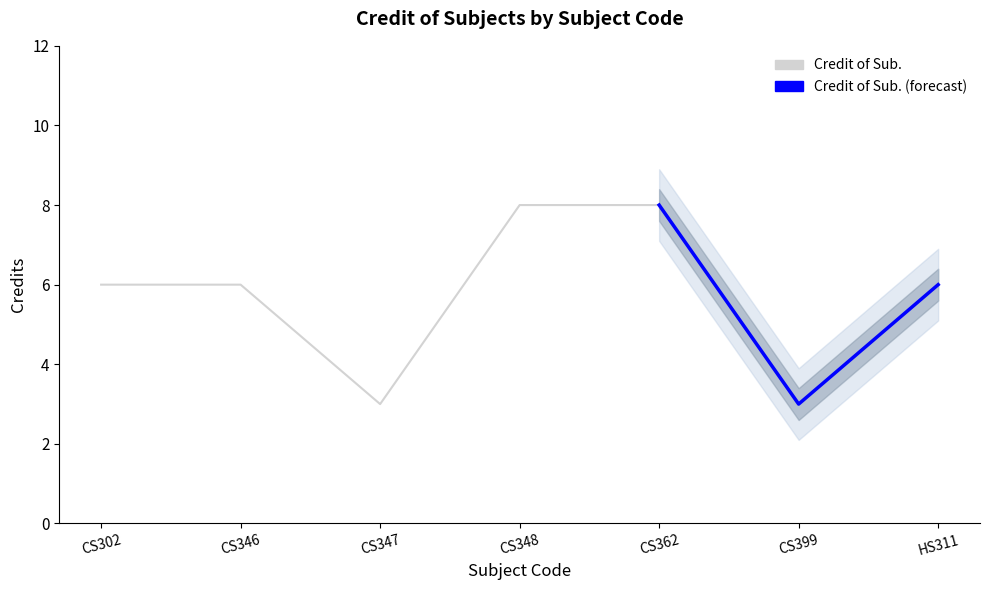

How many data points does each series have?

7